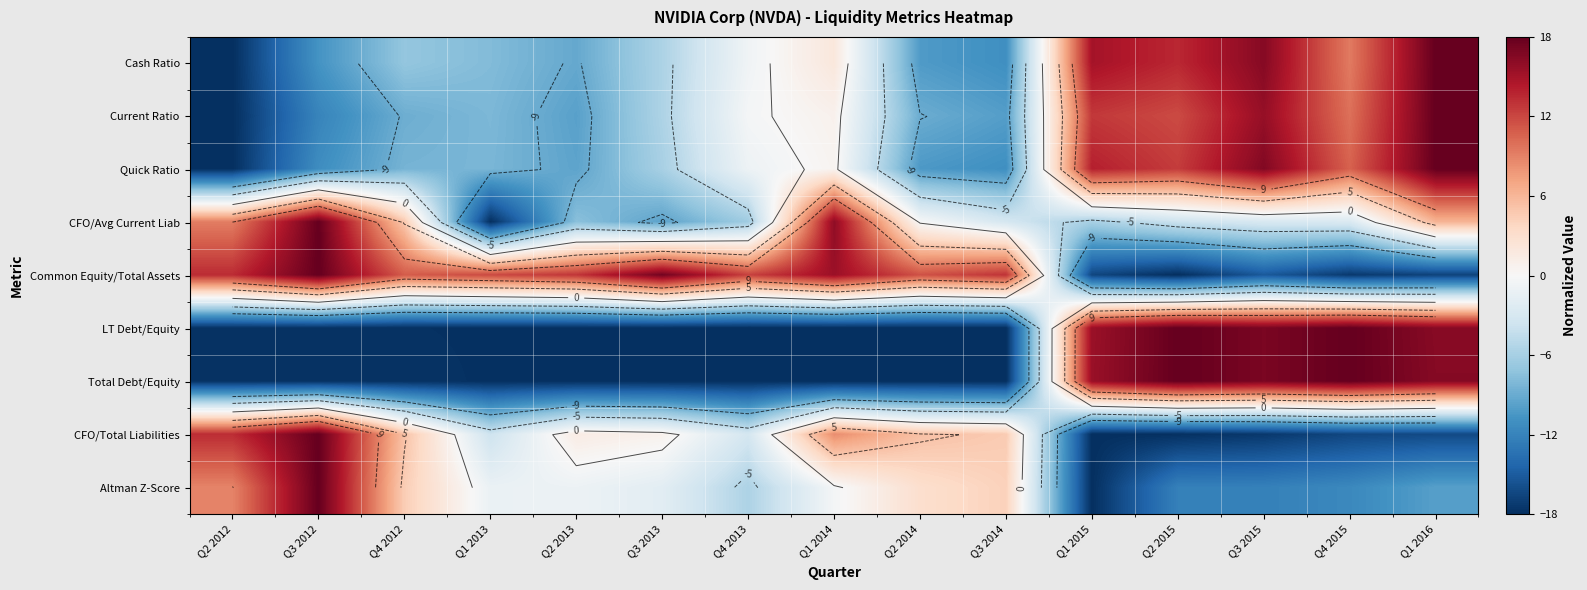

What is the difference between the Current Ratio values at Q2 2012 and Q1 2015?

30.7